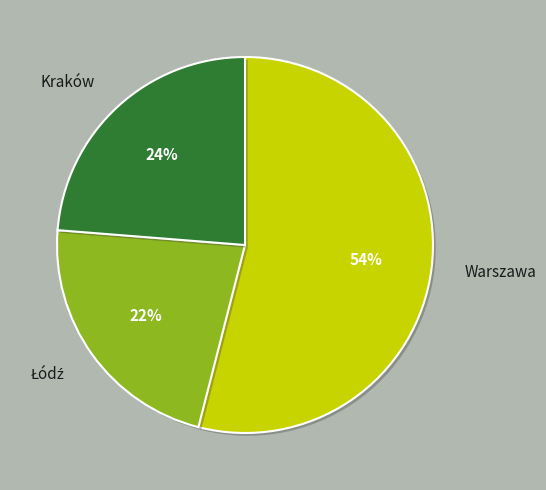

True or false: Kraków accounts for 24% of the total.

True